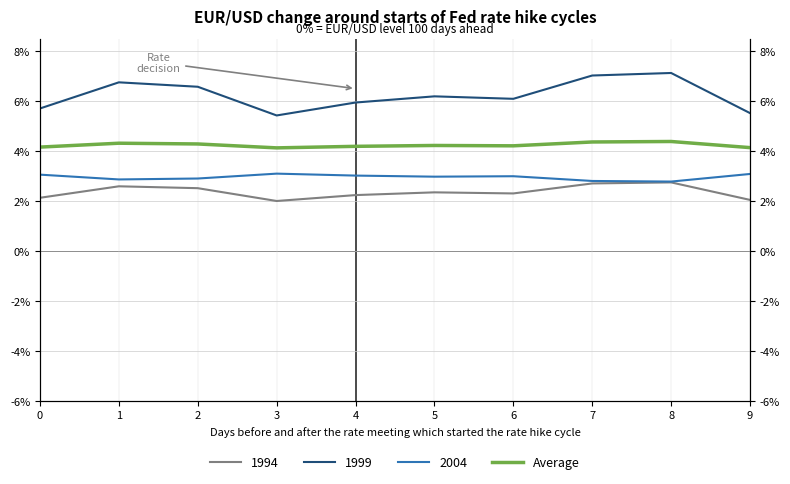

True or false: the data shows 0.0 at 4.

True